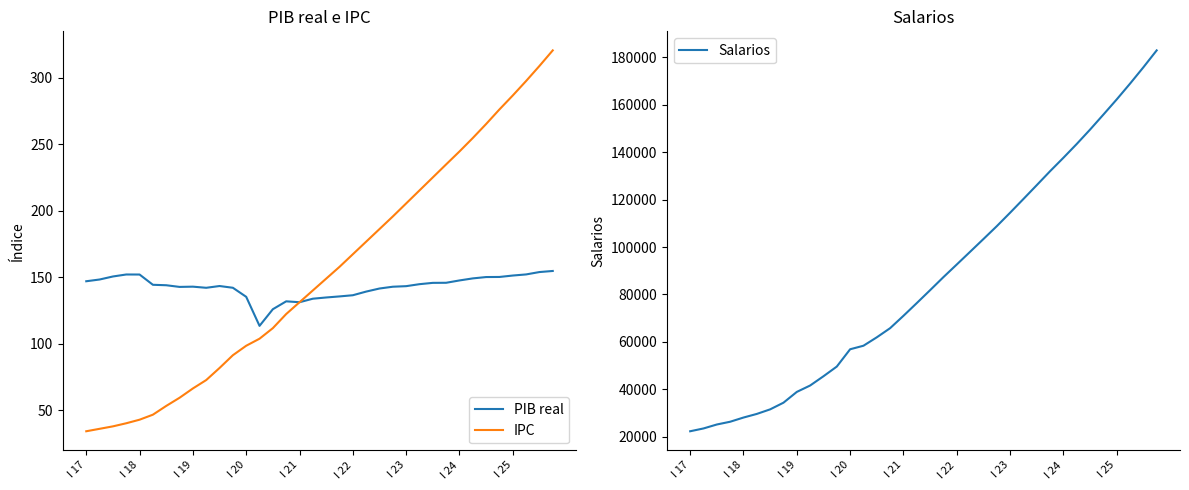

What is the average value of the IPC series?

153.9